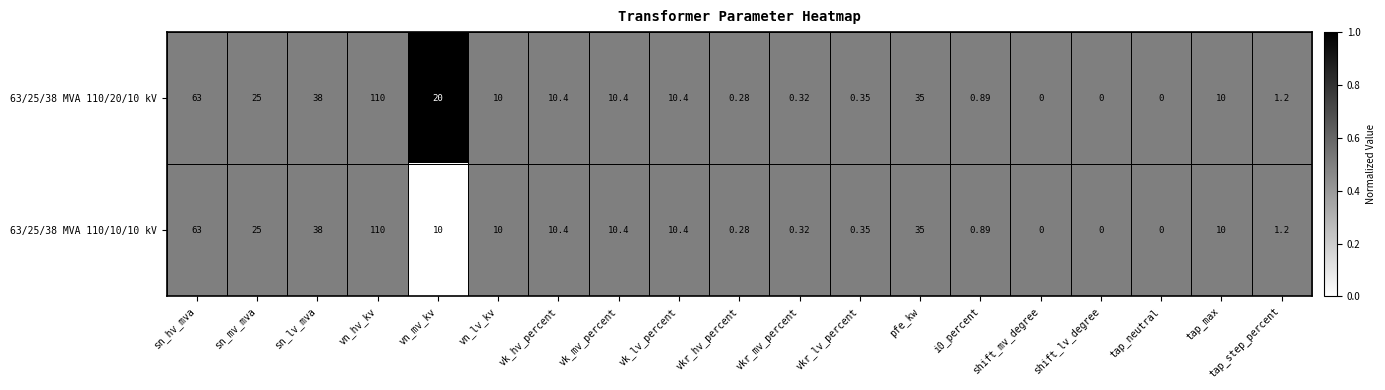

At which label does 63/25/38 MVA 110/20/10 kV reach its peak?

vn_hv_kv